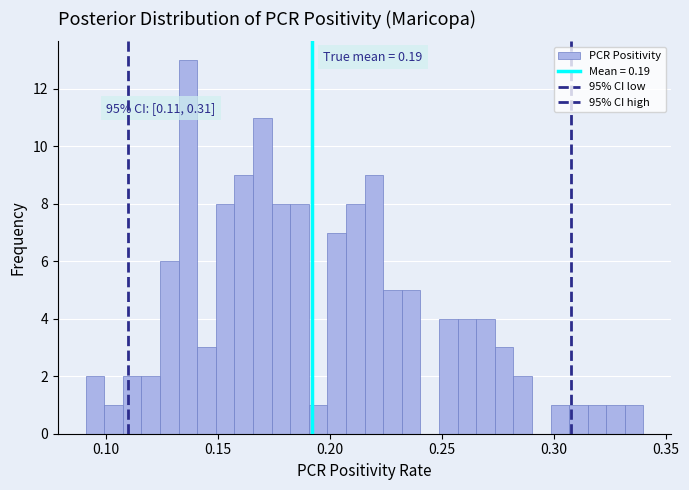

Read against the x-axis, roughly where is the centre of the tallest bar?

0.135